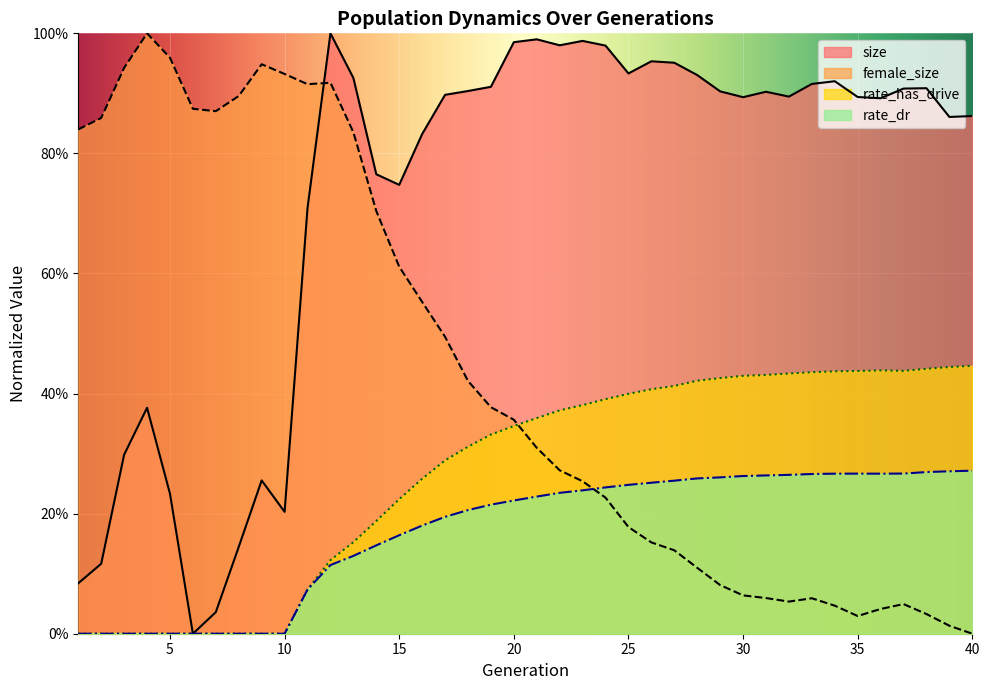

True or false: size and rate_has_drive cross at least once.

False